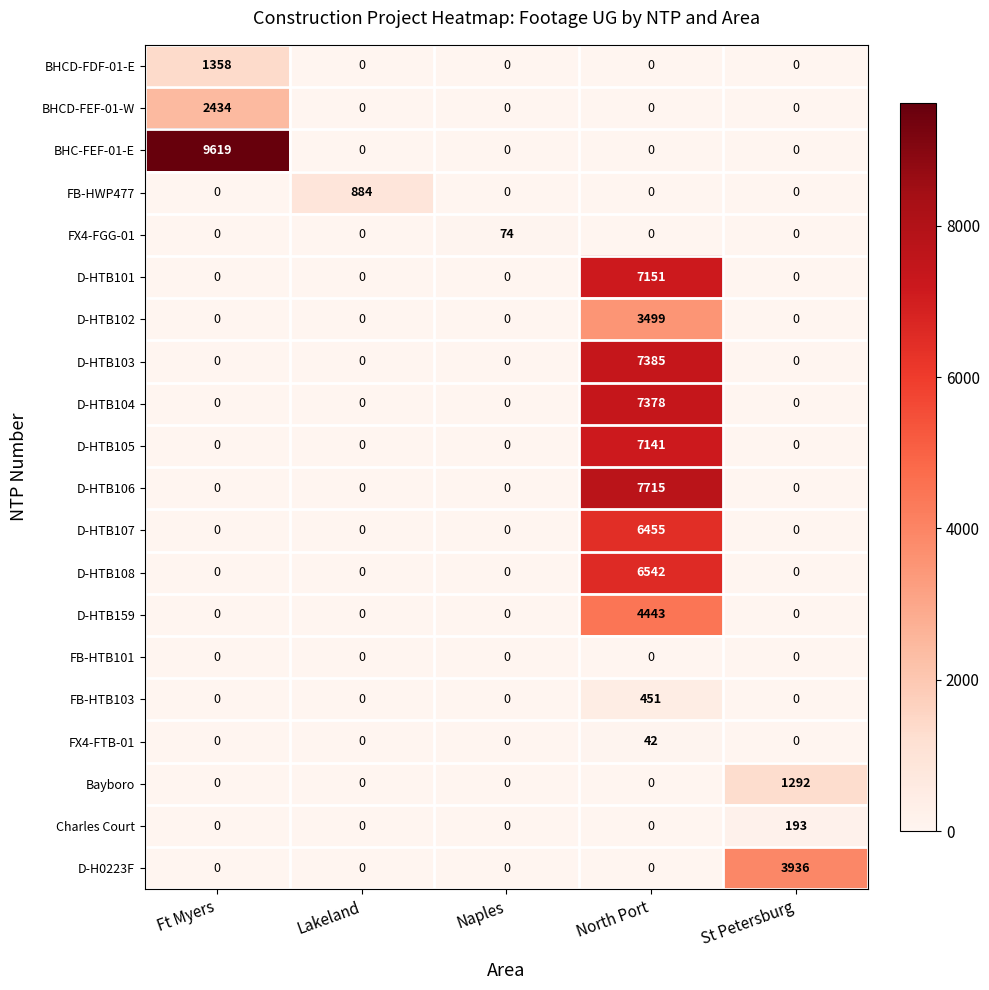

The Charles Court series shows 0 at North Port. True or false?

True